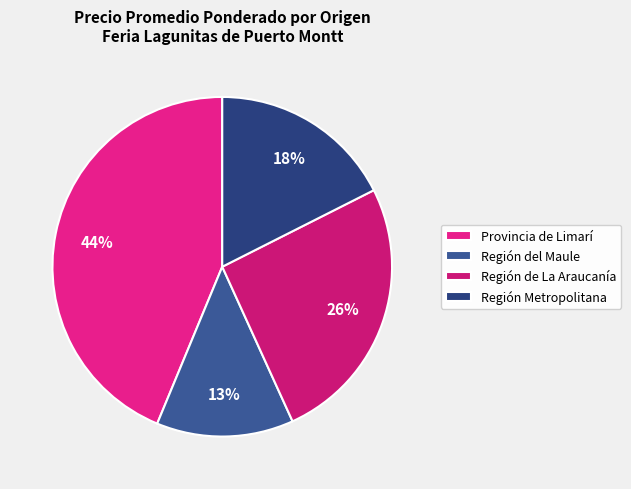

How many slices are in this pie chart?

4